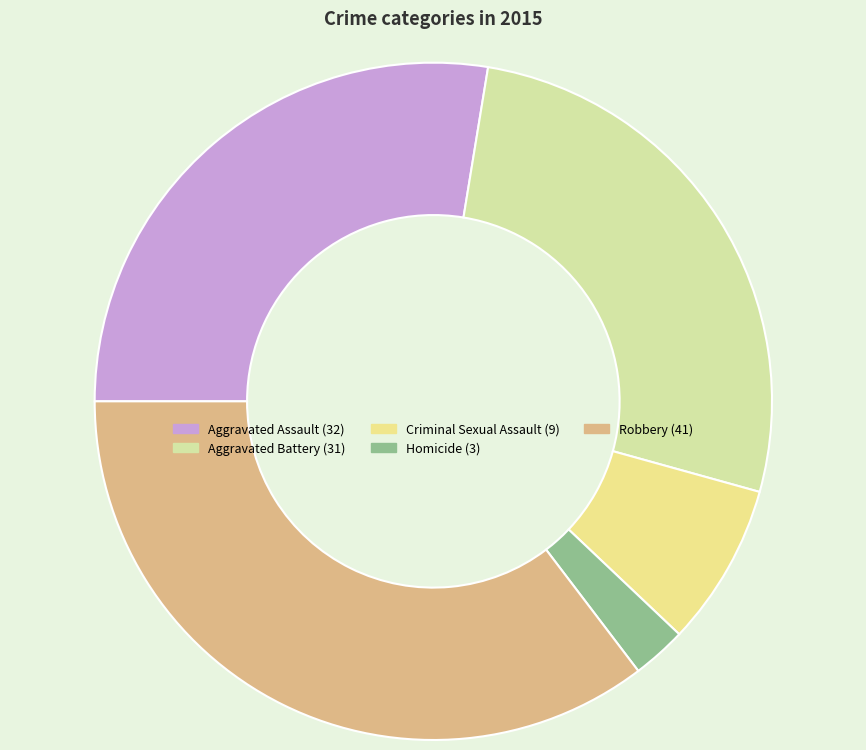

How many slices are in this pie chart?

5